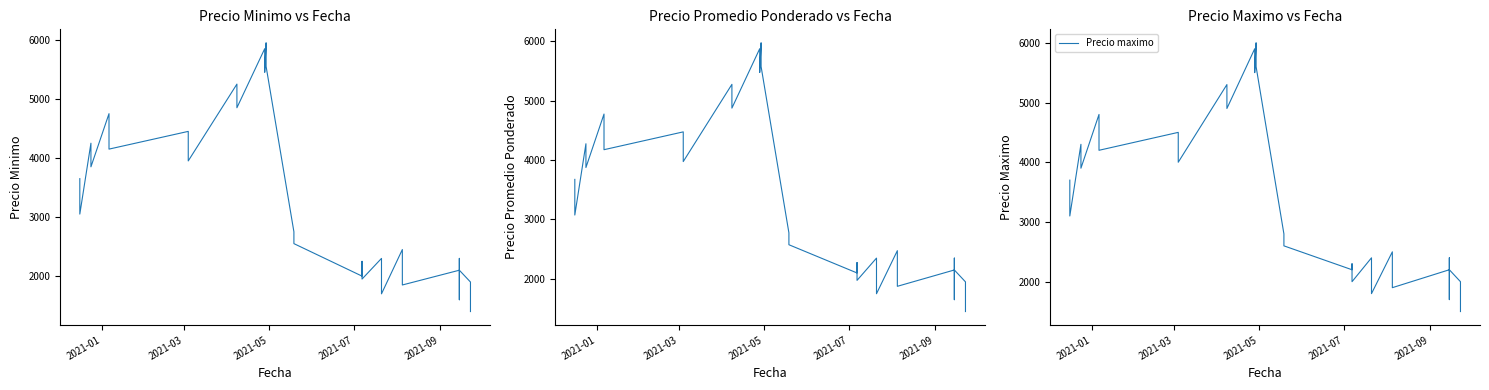

Which series has the largest range (max minus min)?

Precio minimo